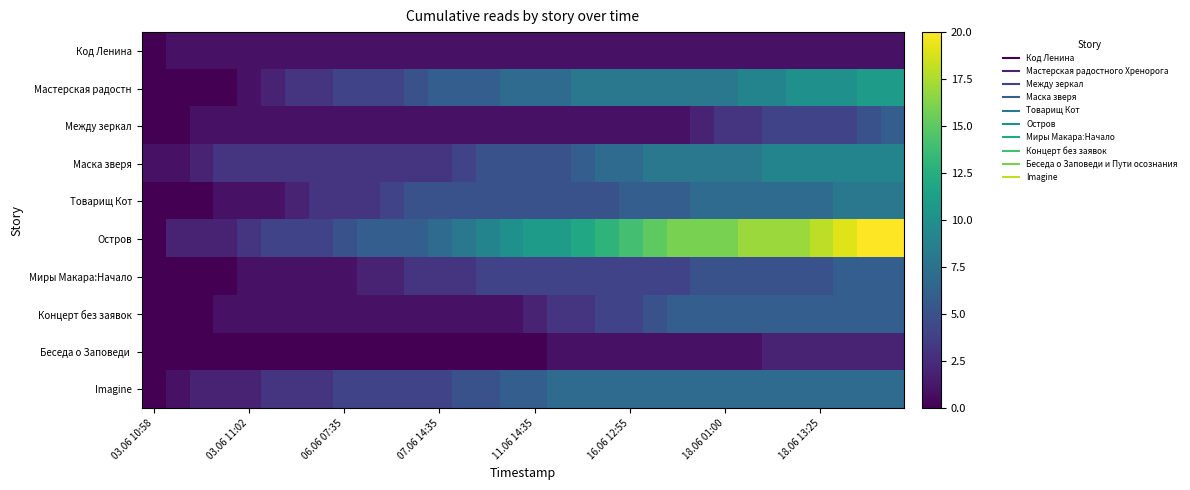

Which series has the widest spread of values?

Остров